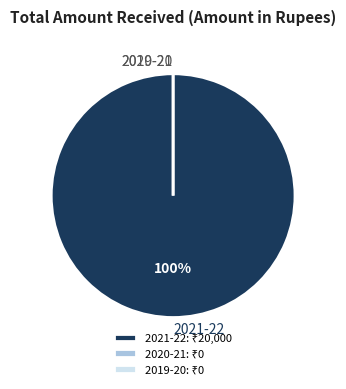

What is the largest slice in the pie chart?

2021-22